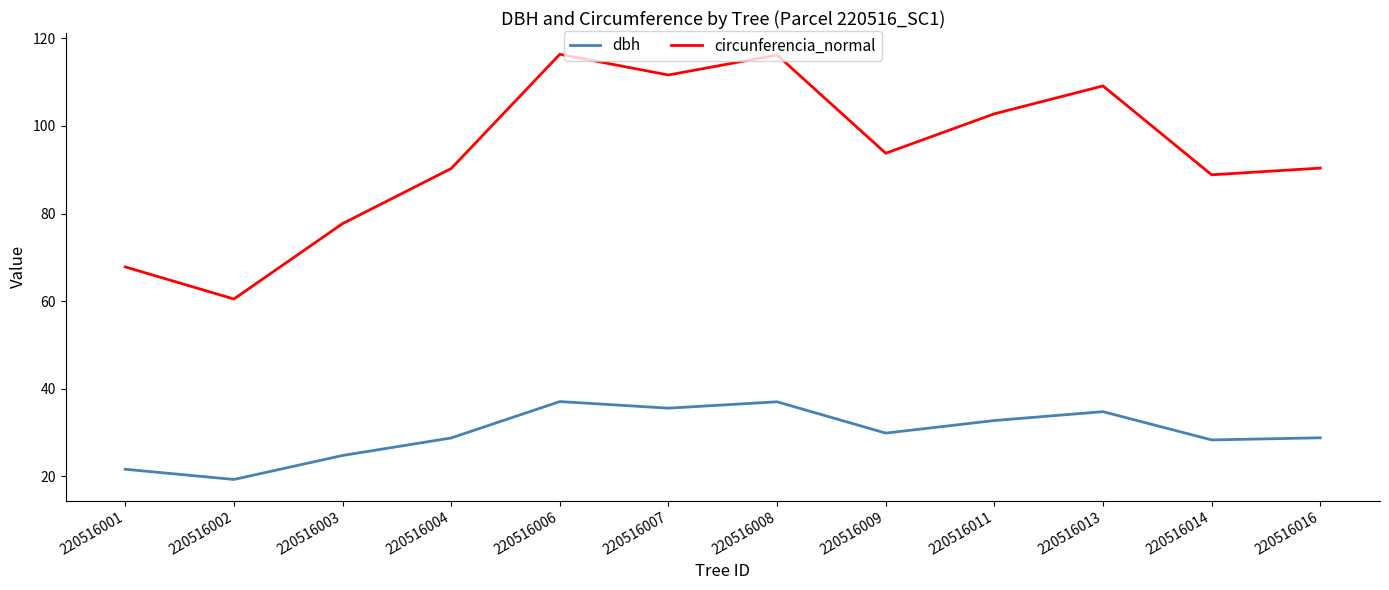

Where is circunferencia_normal nearest to the value 88?

220516014